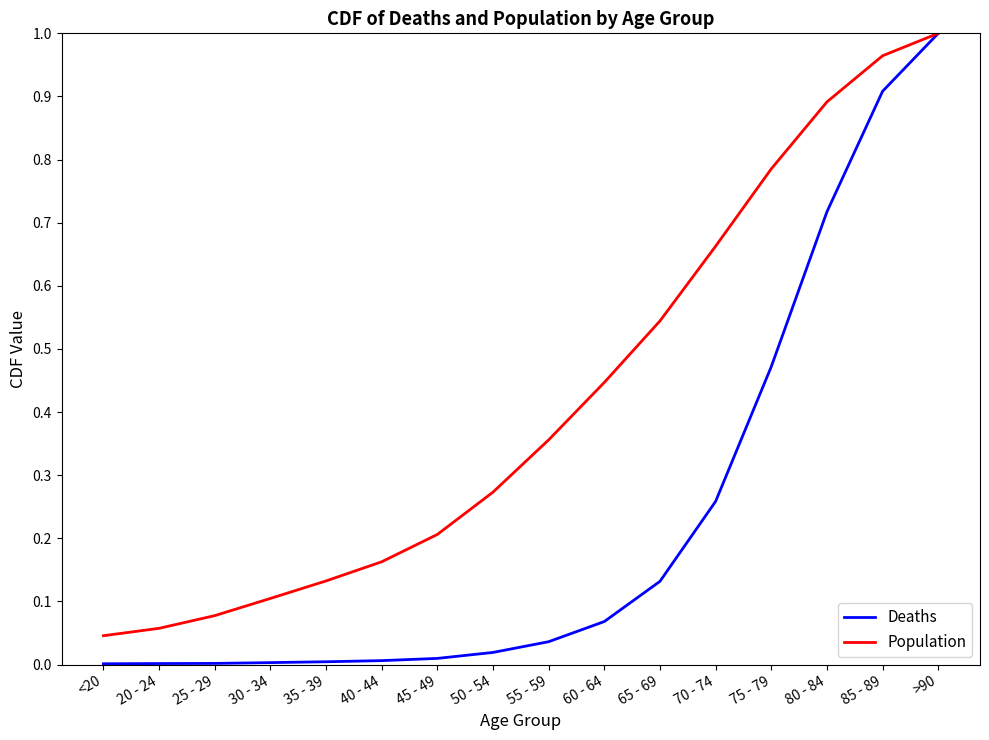

At which label does Population reach its minimum?

<20